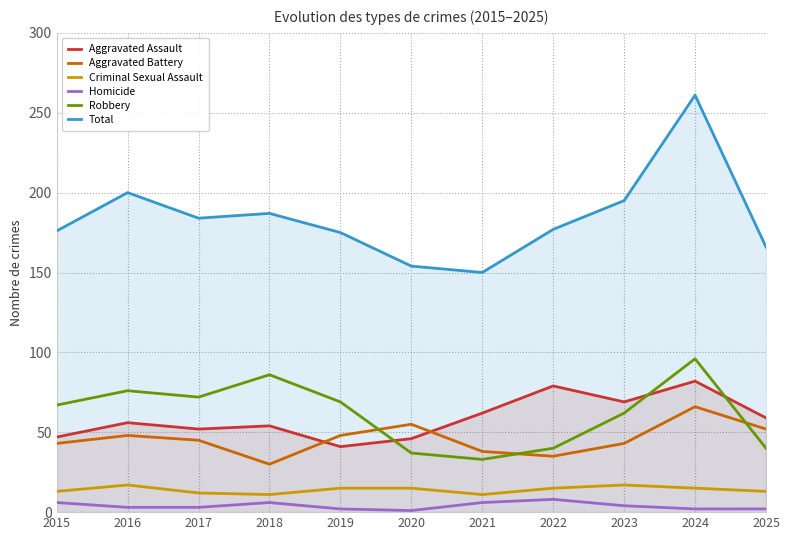

True or false: Aggravated Assault and Total cross at least once.

False